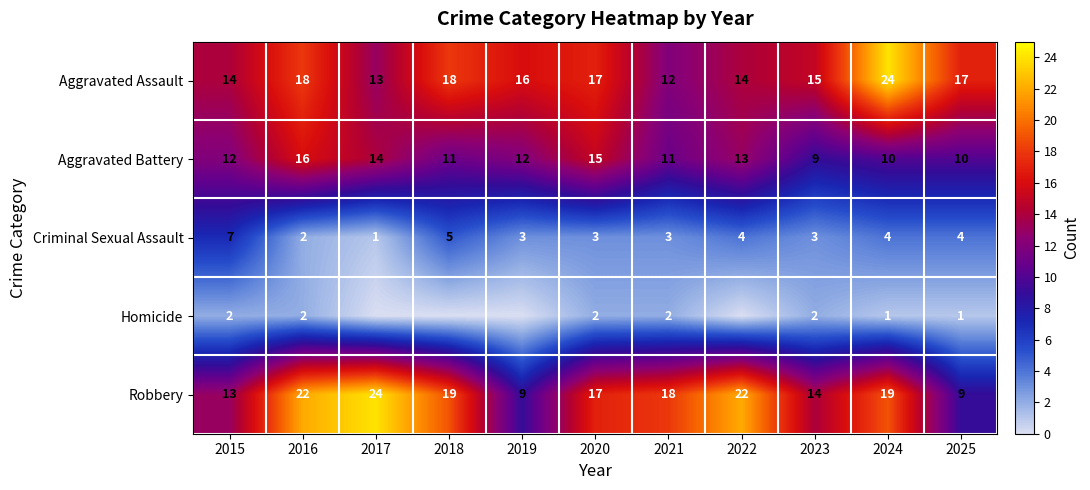

True or false: Robbery has a value of 22 at 2016.

True